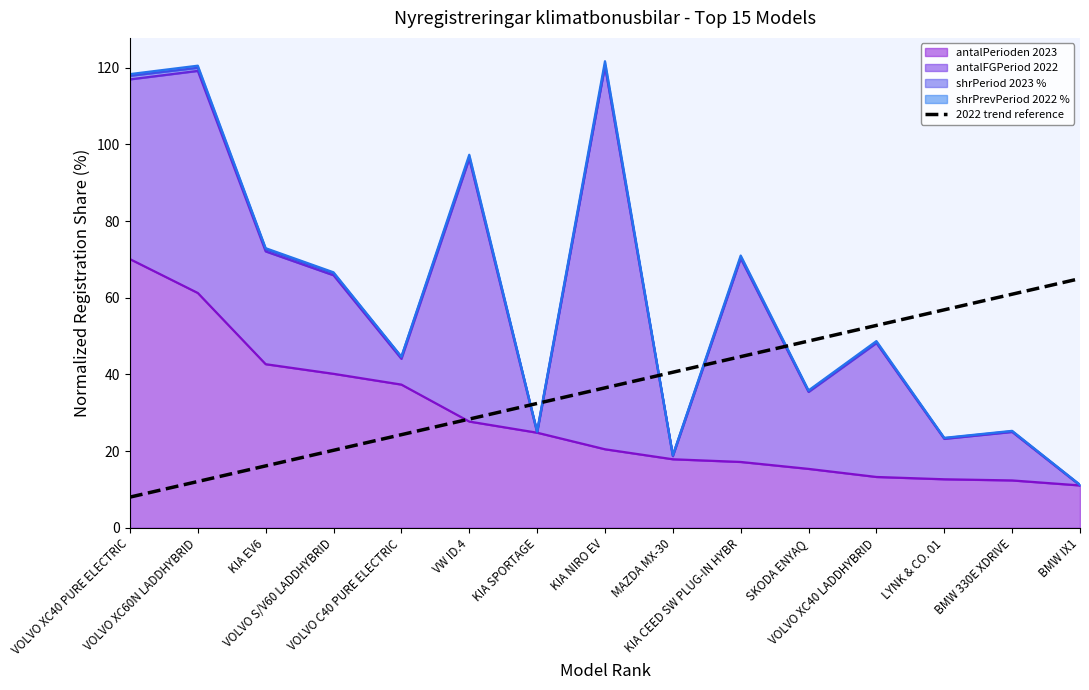

What is the ratio of the value at KIA SPORTAGE to the value at KIA NIRO EV?

0.9